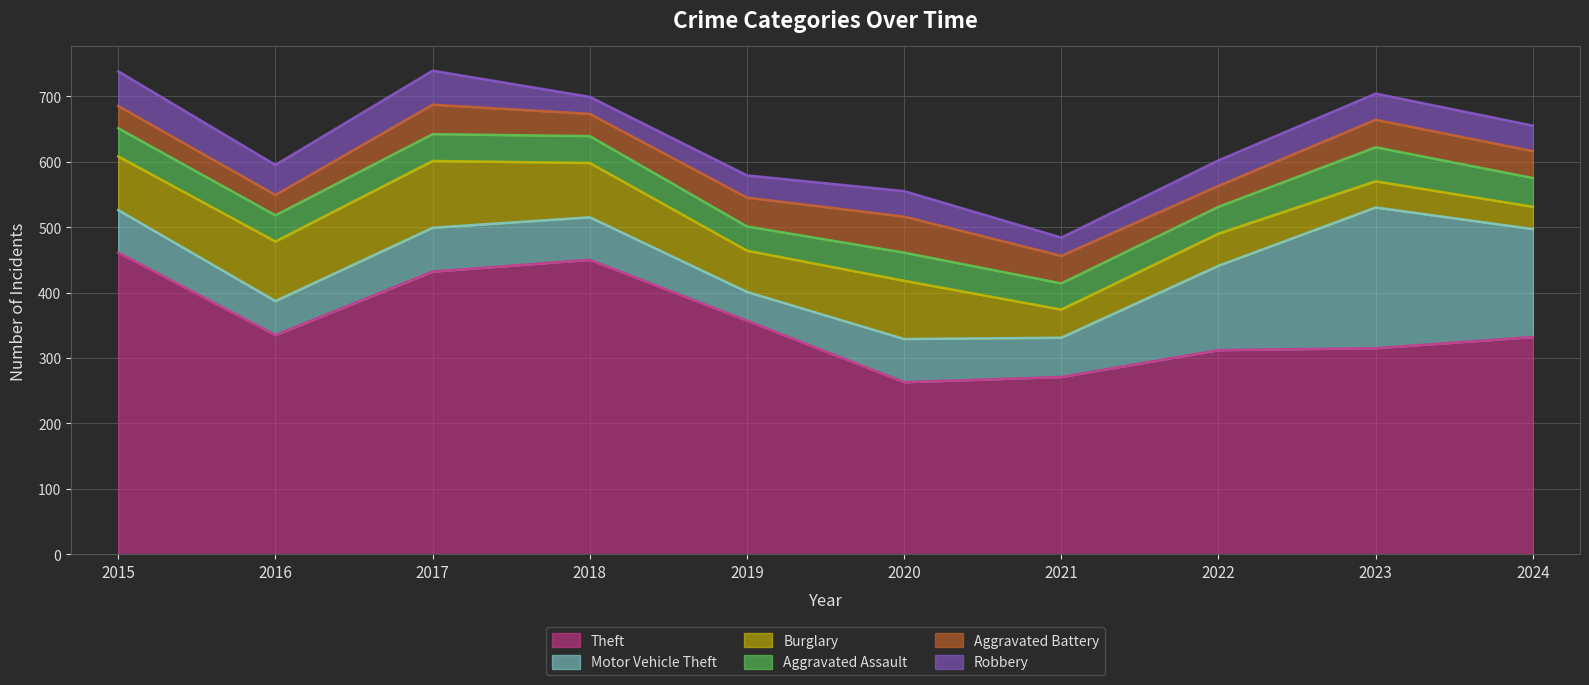

Count the Robbery values in the range 34 to 46.

6